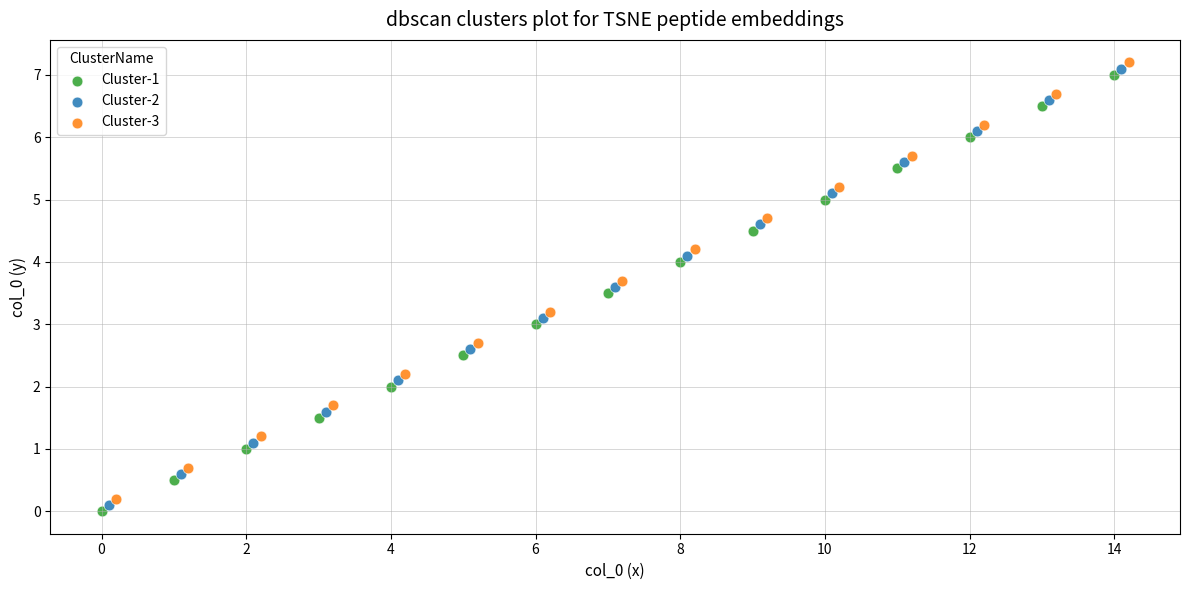

Which series contains the highest Y value?

Cluster-3